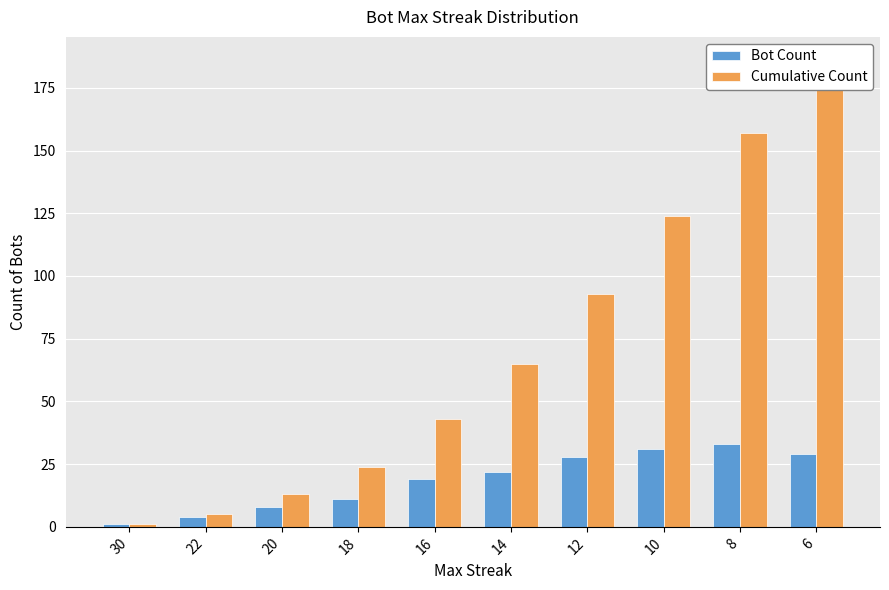

What is the value of the Bot Count bar at the 4th from the left?

11